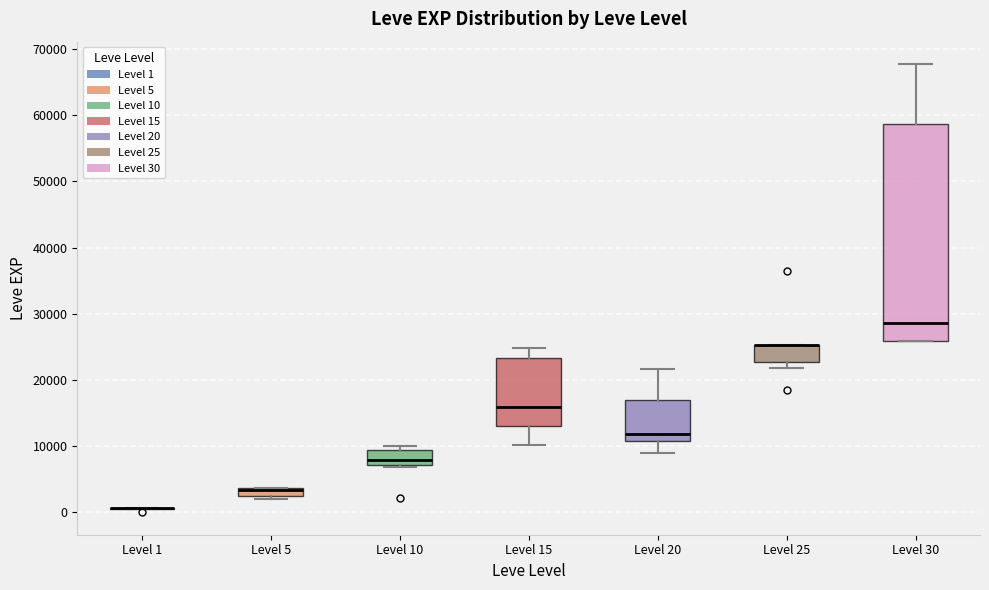

Where does the upper whisker of the box for Level 15 end on the y-axis? The values are not printed on the chart, so give them approximately, as read against the axis.

25000